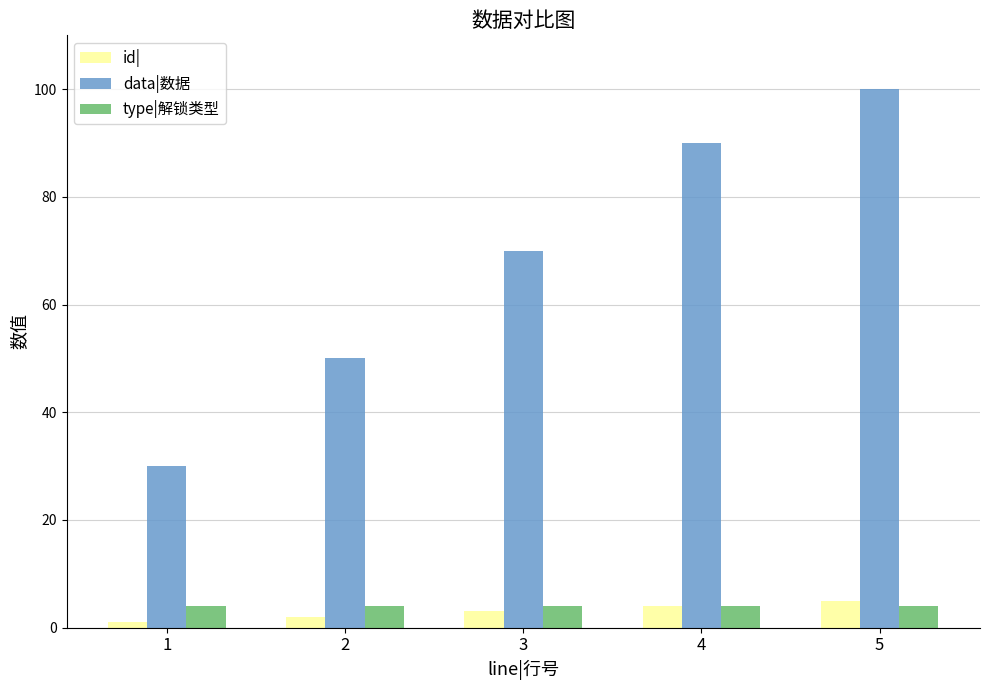

Between 1 and 4, which series saw the biggest shift?

data|数据